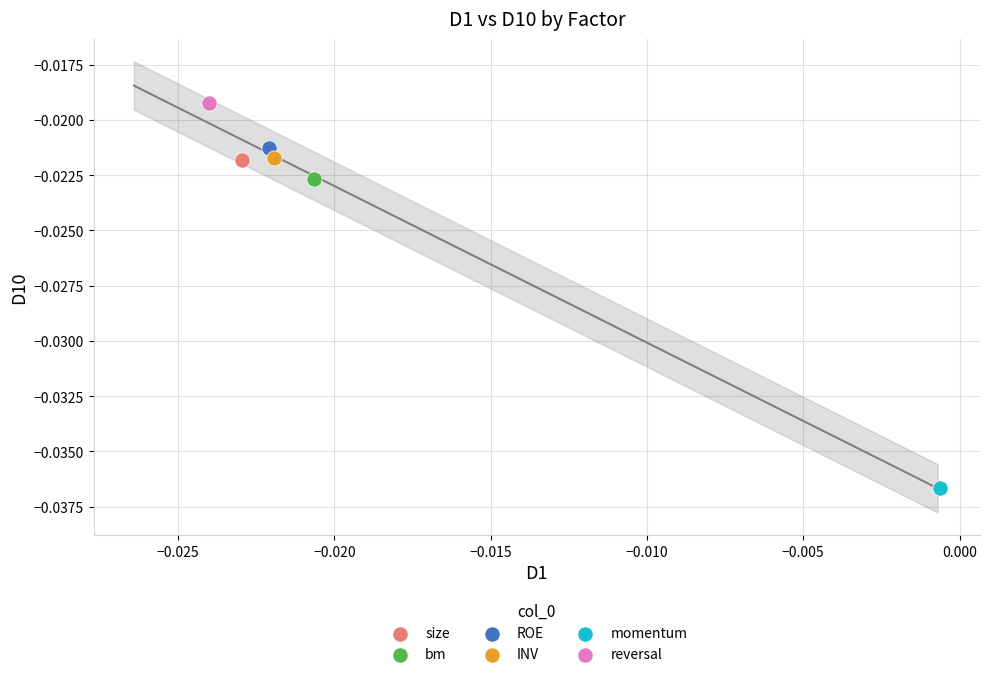

Which series reaches the maximum Y coordinate?

reversal